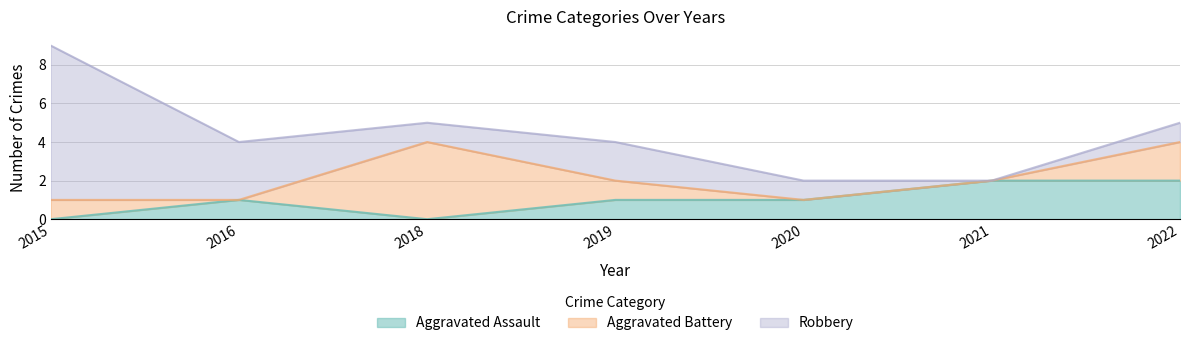

What is the value of the Robbery point at the 1st from the left?

8